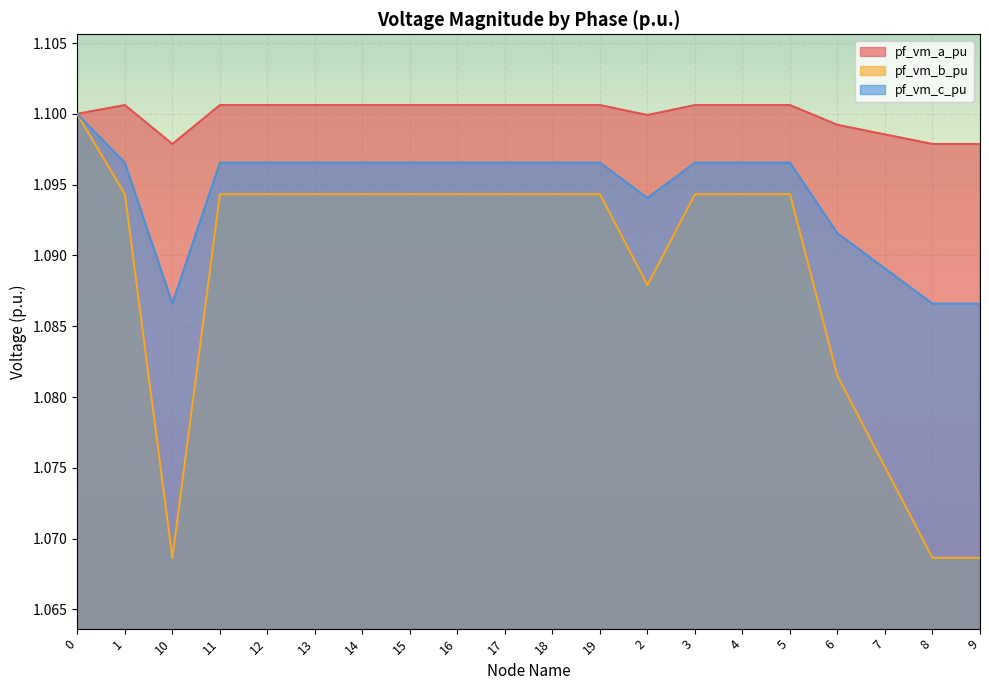

How many data points does each series have?

20